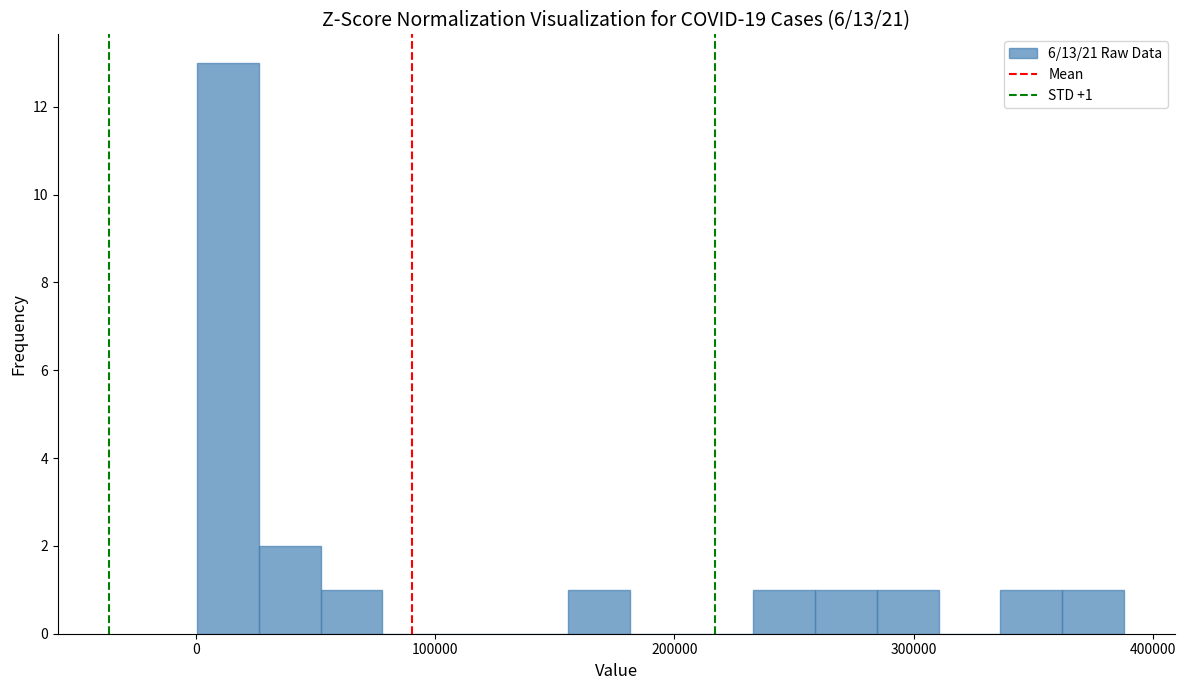

Around what value on the x-axis is the tallest bar? Give the approximate position of its centre, as read against the axis.

10000